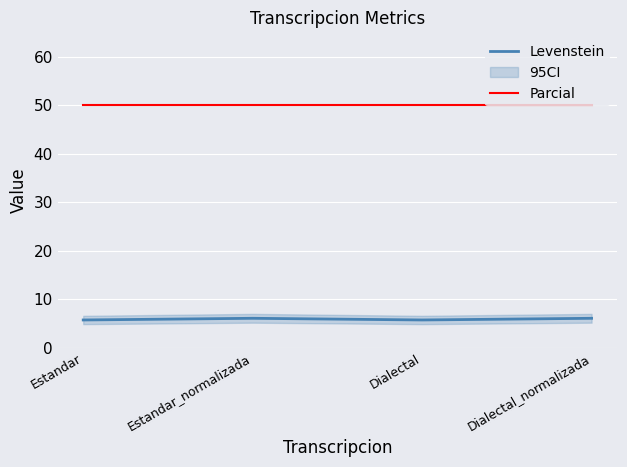

Reading left to right, list all the values displayed in this chart.

Levenstein: Estandar=5.7	Estandar_normalizada=6.1	Dialectal=5.7	Dialectal_normalizada=6.1
Parcial: Estandar=50.0	Estandar_normalizada=50.0	Dialectal=50.0	Dialectal_normalizada=50.0